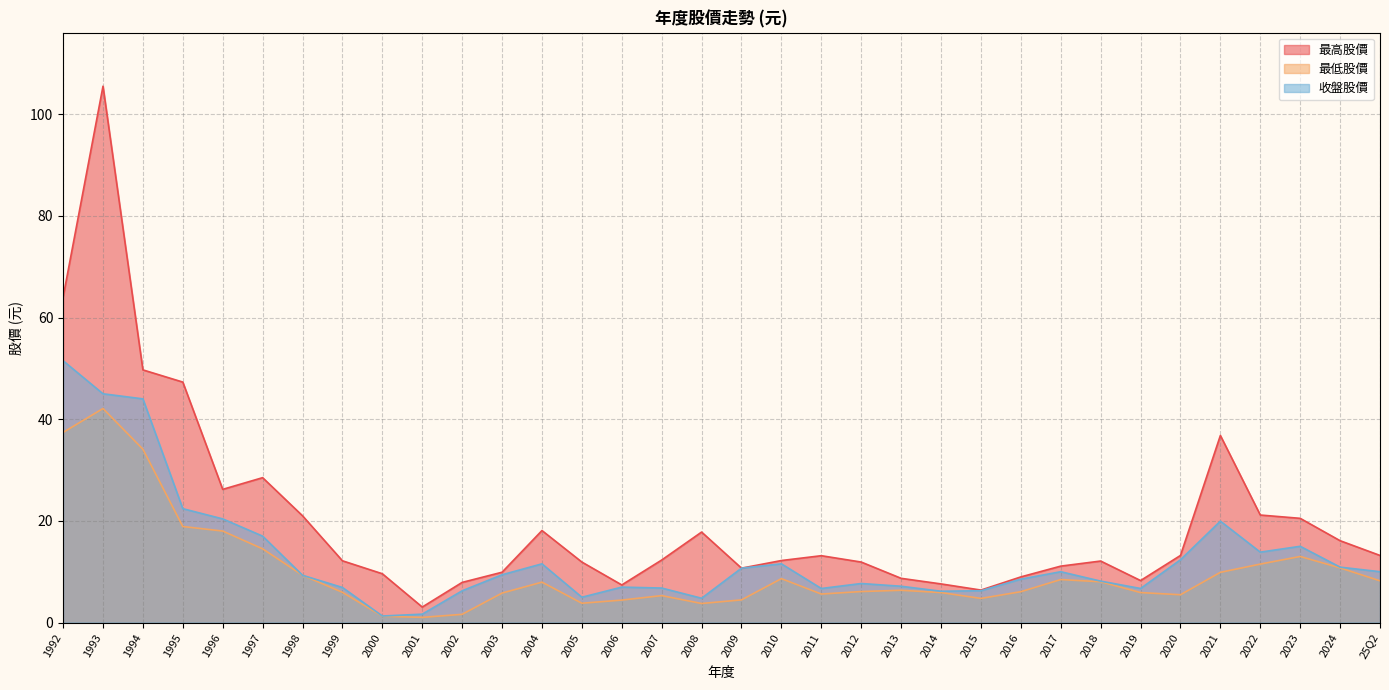

Count the number of categories in the chart.

34